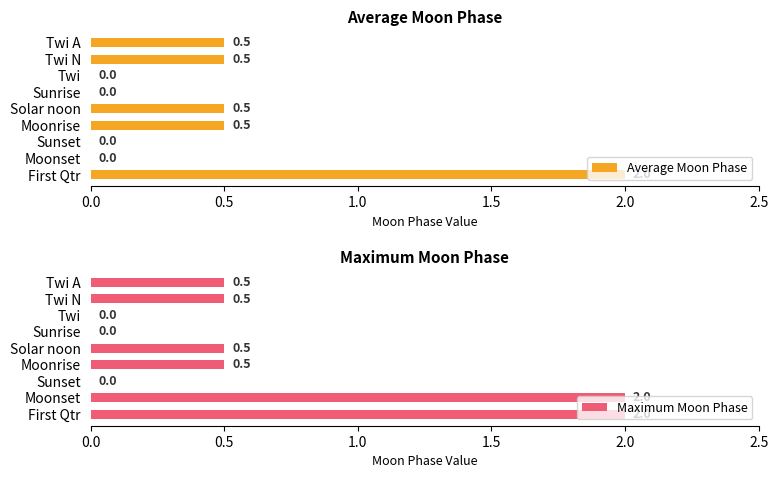

True or false: Maximum Moon Phase has a value of 0.5 at Solar noon.

True